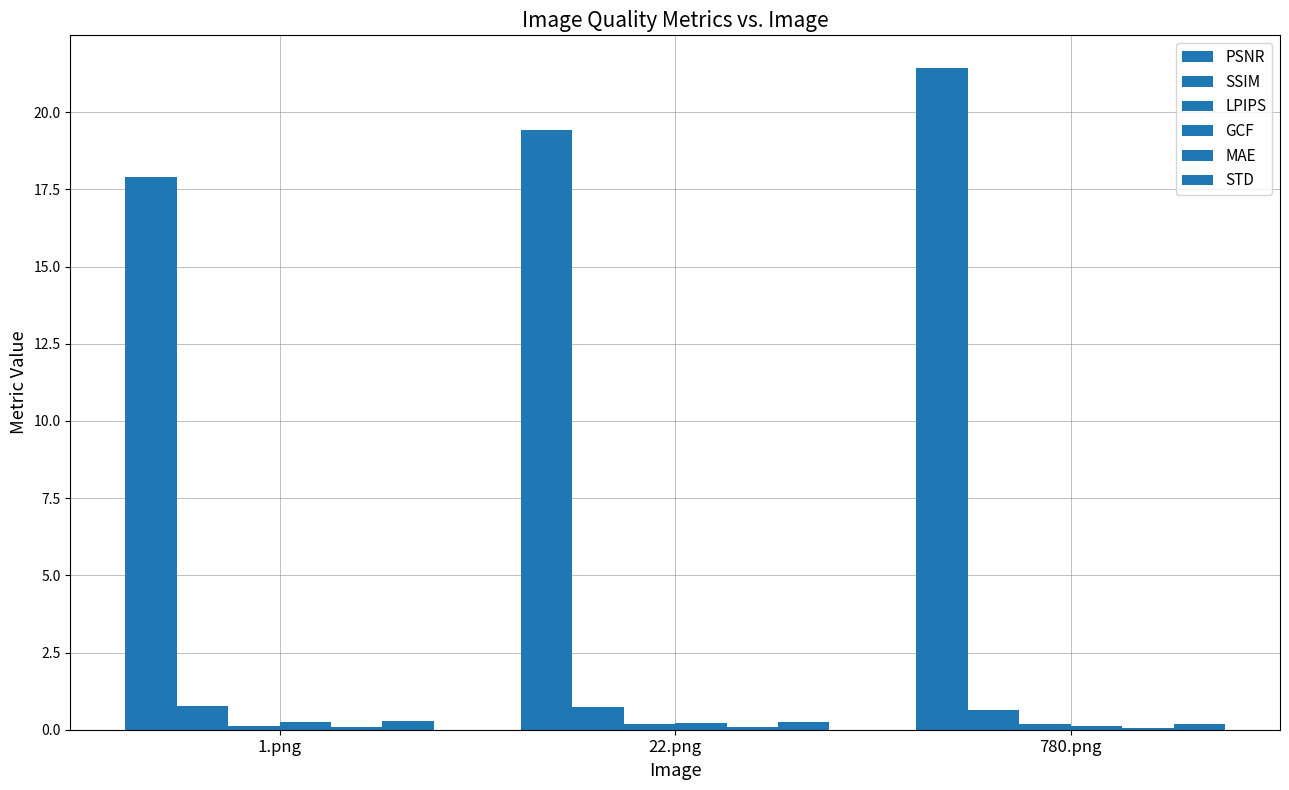

What is the total value across all series at 1.png?

19.4